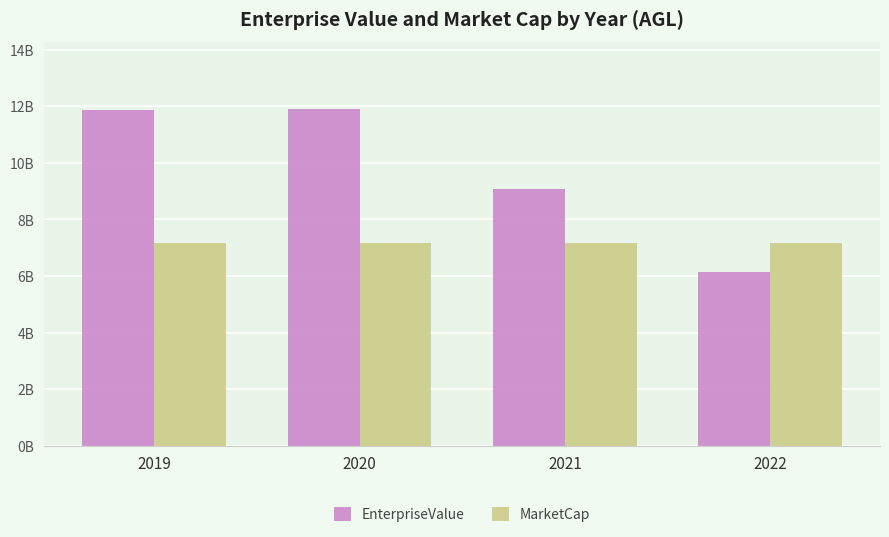

True or false: EnterpriseValue has a value of 9077499000 at 2021.

True